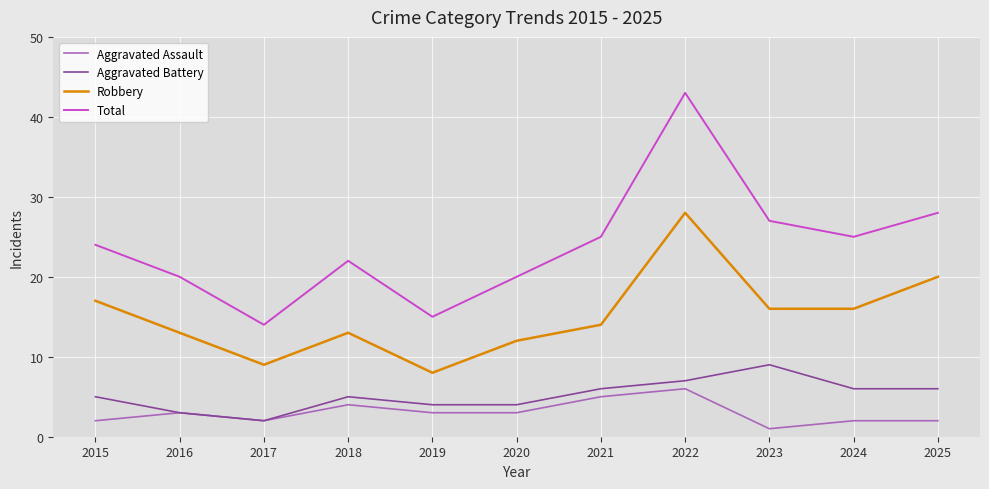

What is the difference between the maximum and minimum values in the Robbery series?

20